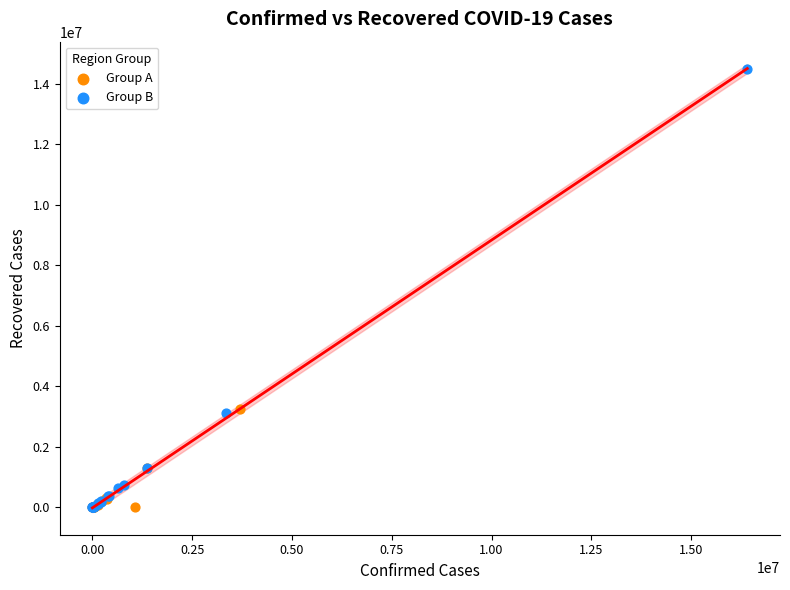

What are all the series names shown in the legend?

Group A, Group B